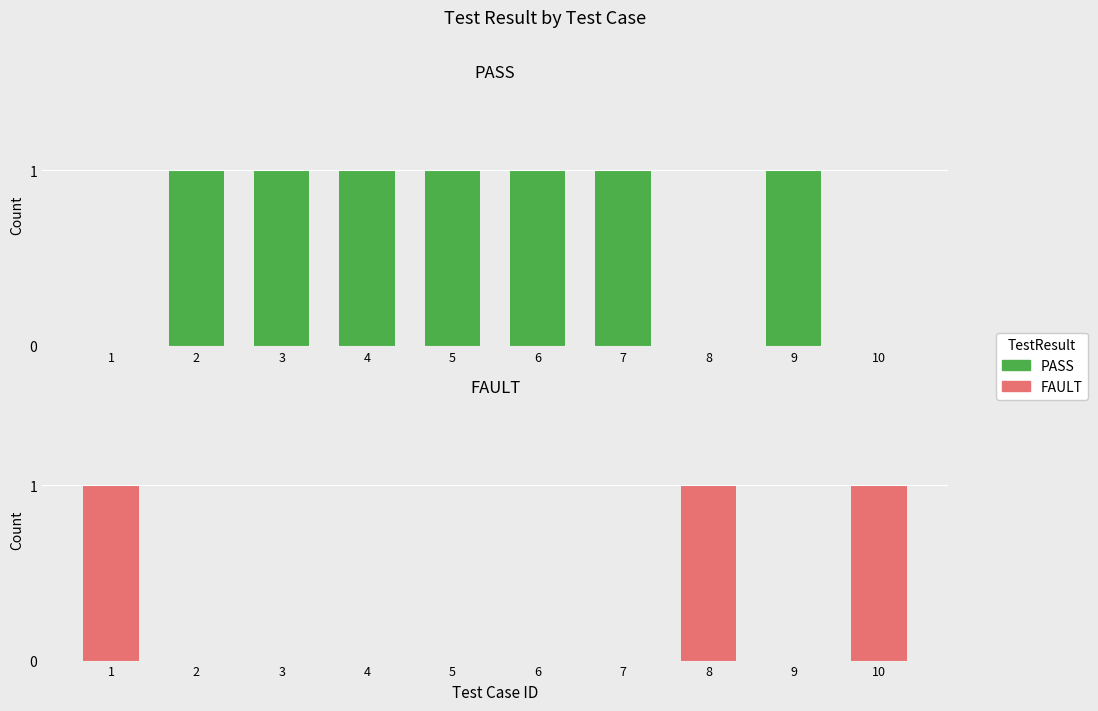

The PASS series shows 1 at 5. True or false?

True